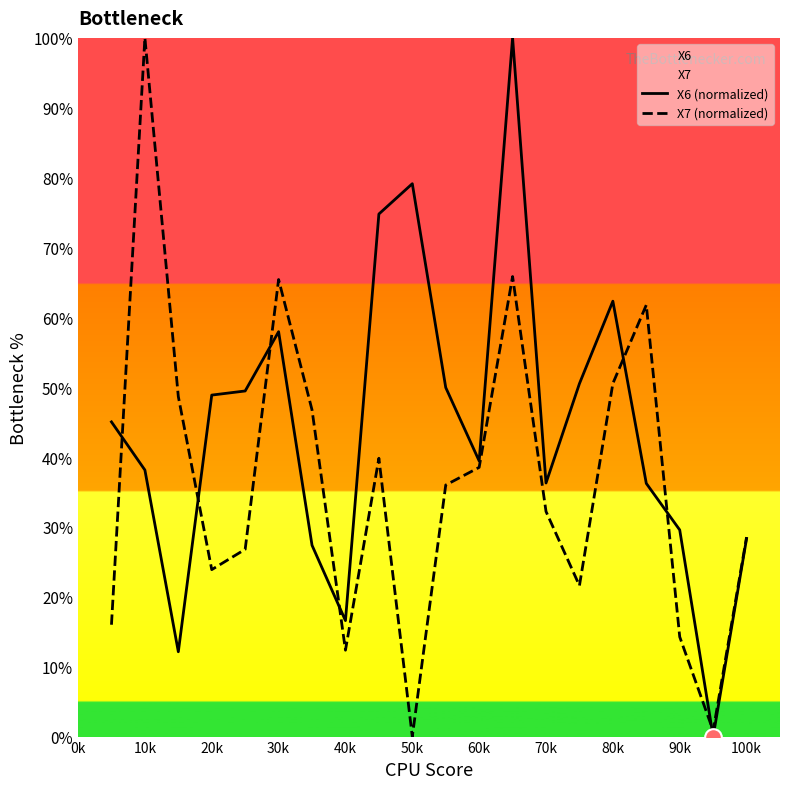

Between 50k and 90k, which series saw the biggest shift?

X6 (normalized)